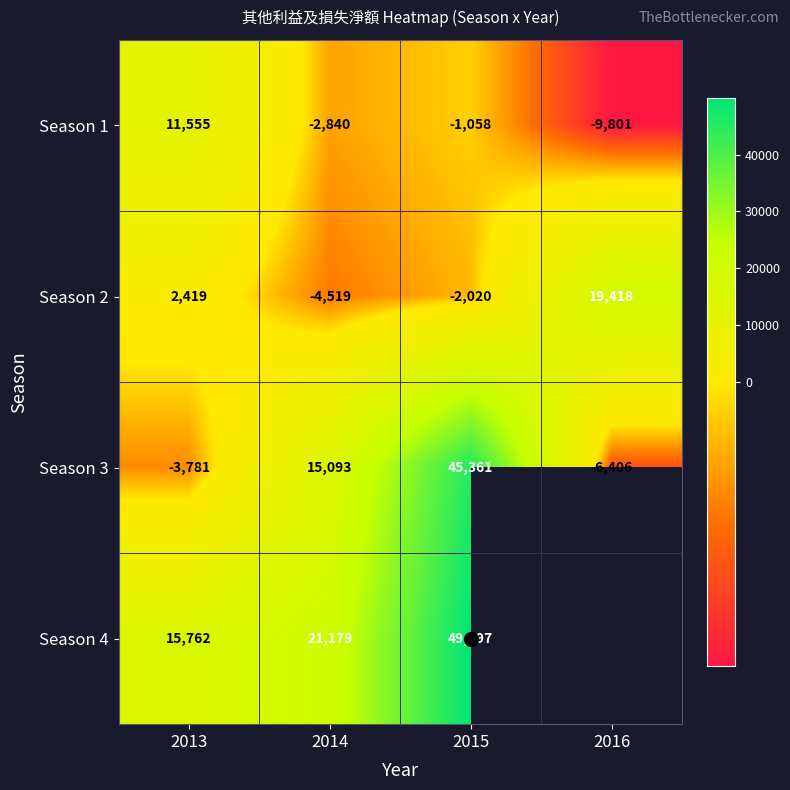

True or false: Season 3 has a value of 45361.0 at 2015.

True